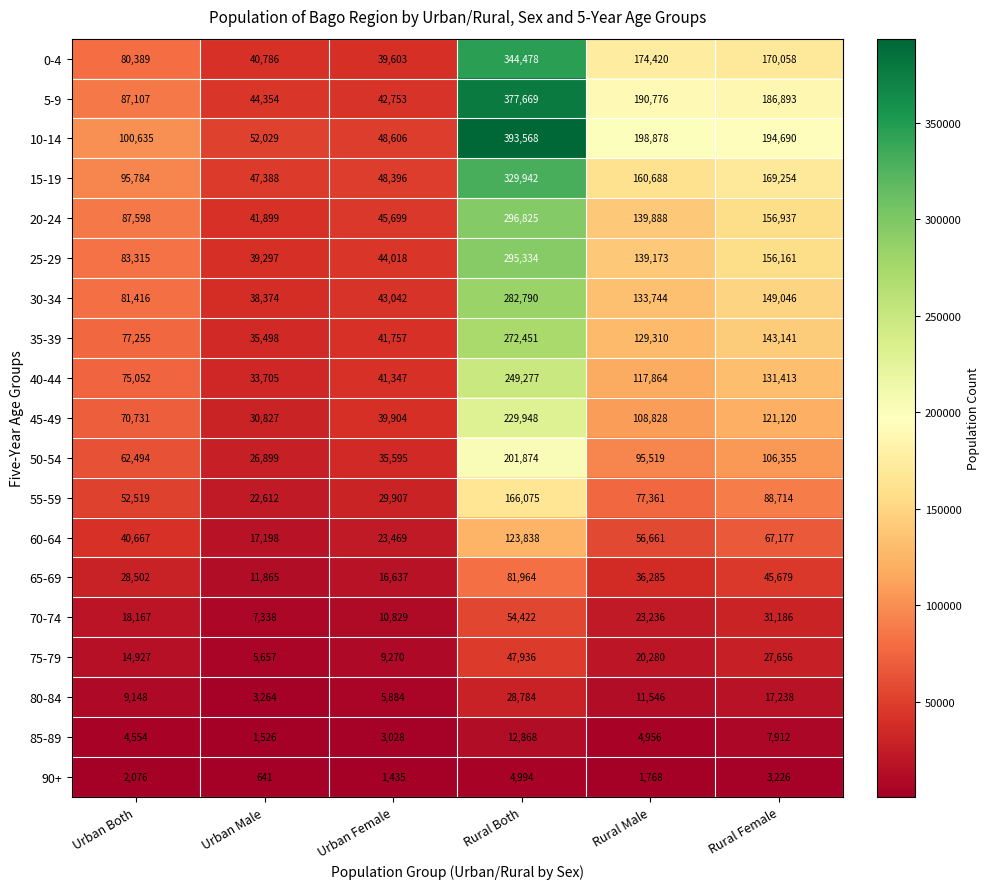

What is the highest value of the 40-44 series?

249277